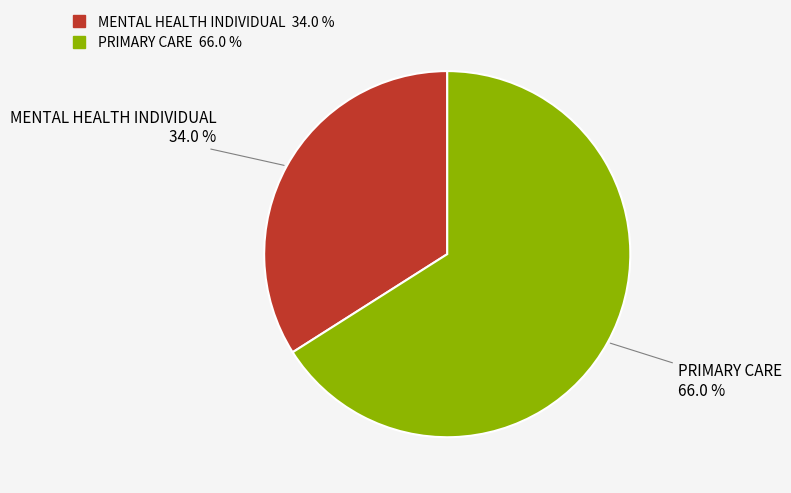

Is MENTAL HEALTH INDIVIDUAL the majority of the pie?

No